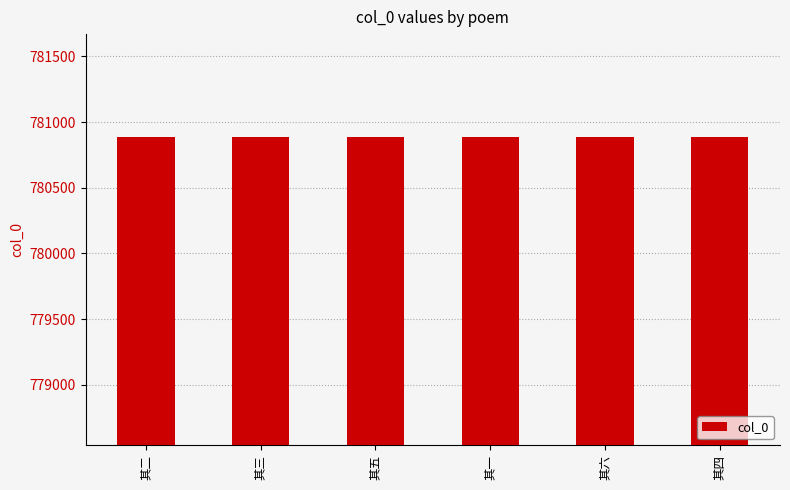

What is the greatest value displayed?

780888